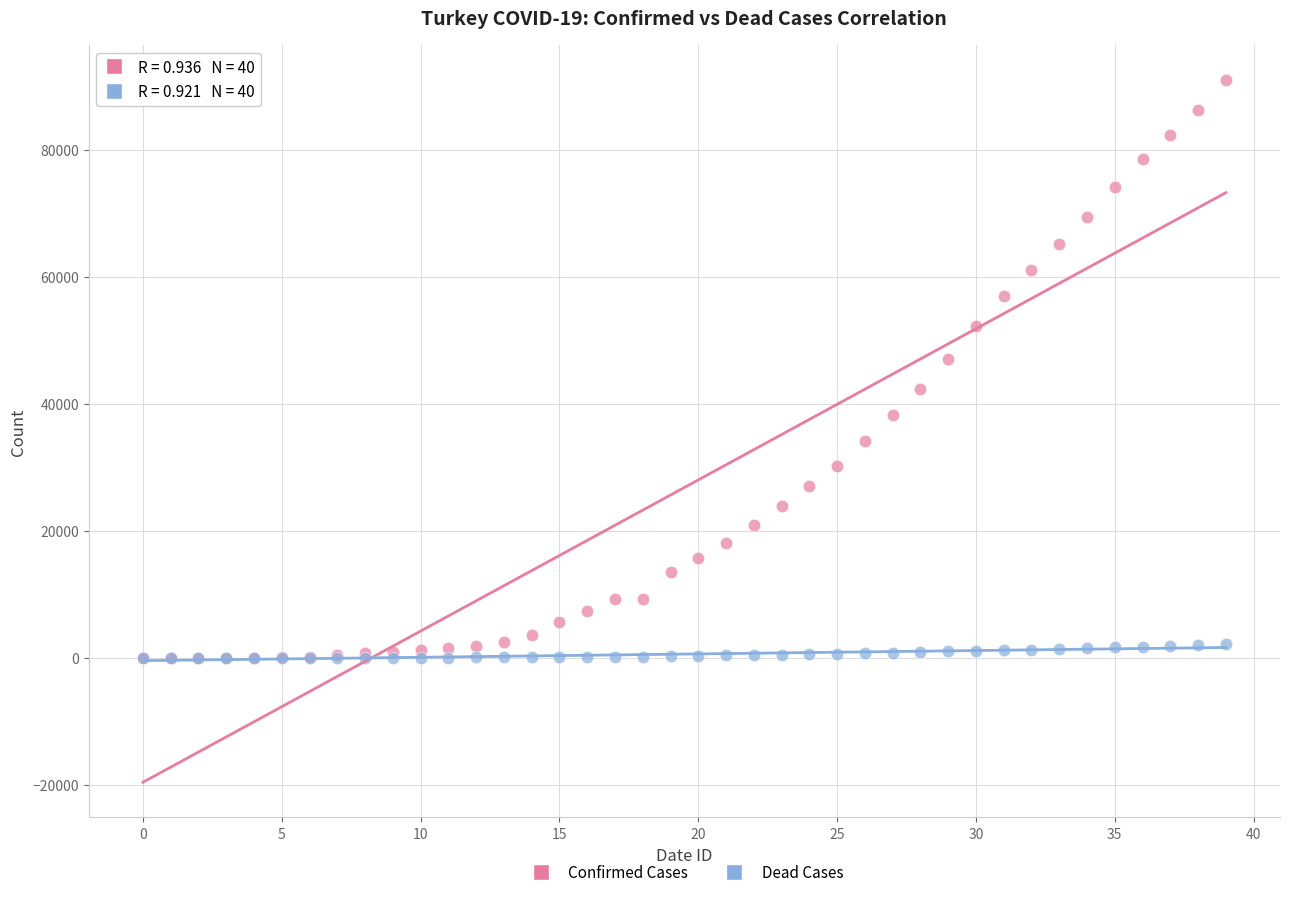

Across all series, what Y value is closest to 45490?

47029